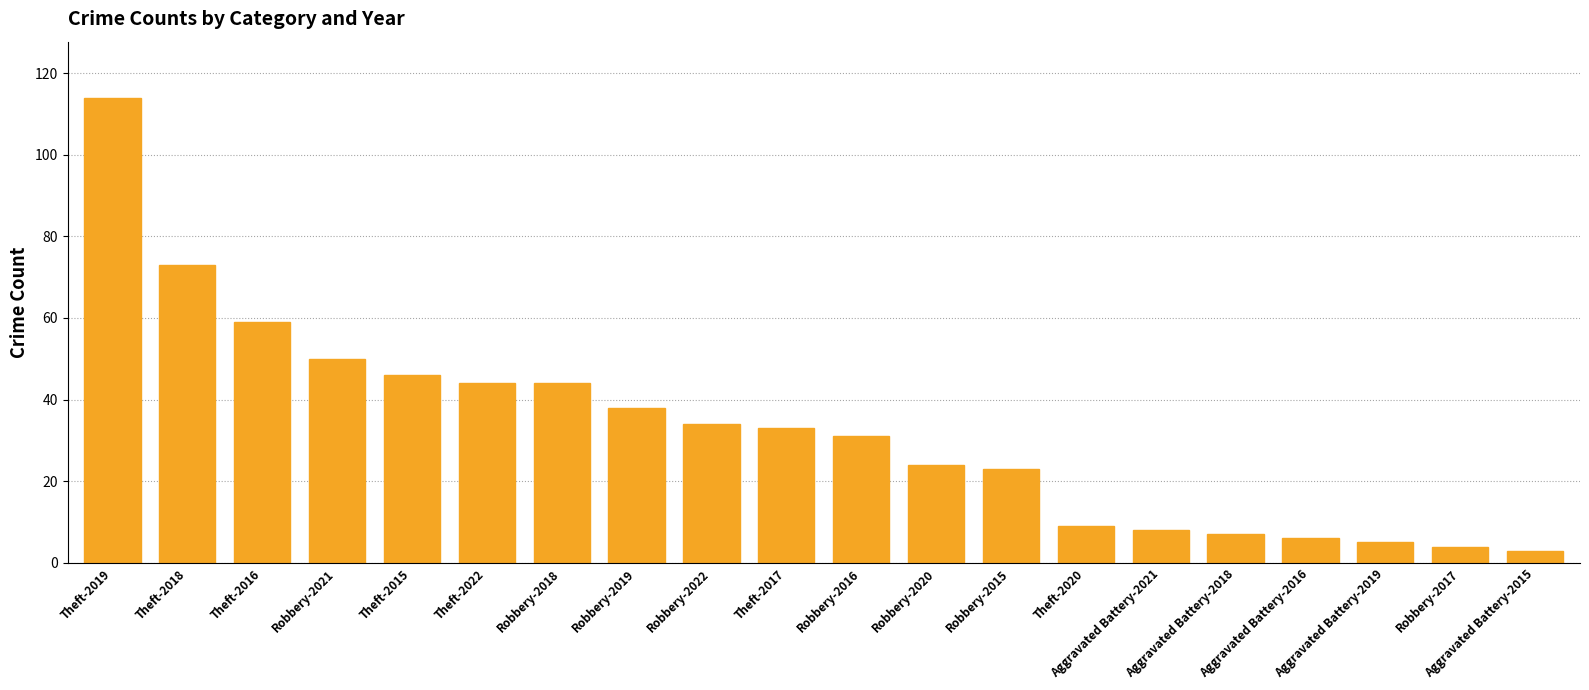

Which has a higher value, Aggravated Battery-2016 or Robbery-2015?

Robbery-2015